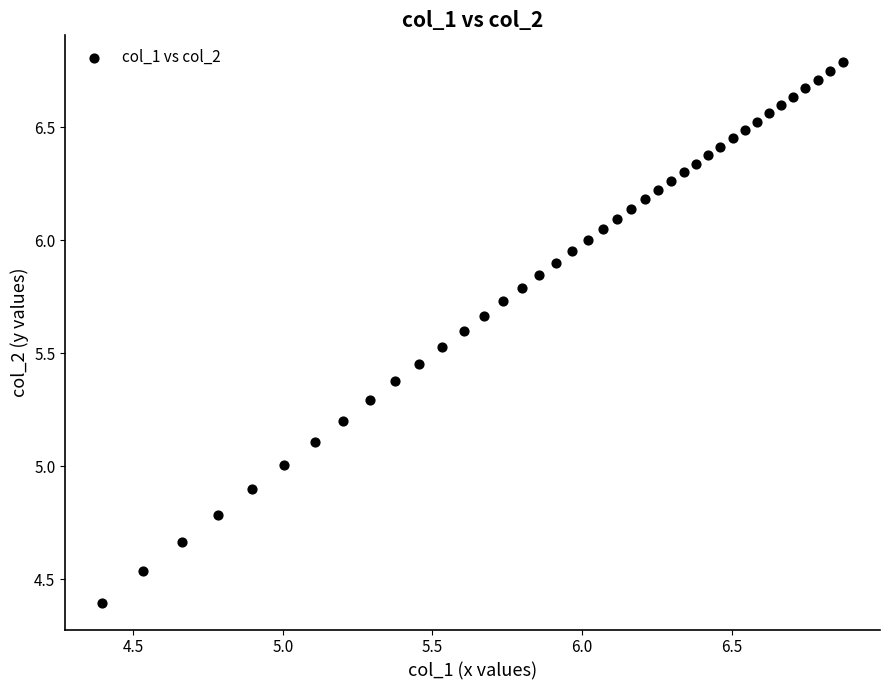

What is the range of X values (max minus min)?

2.5